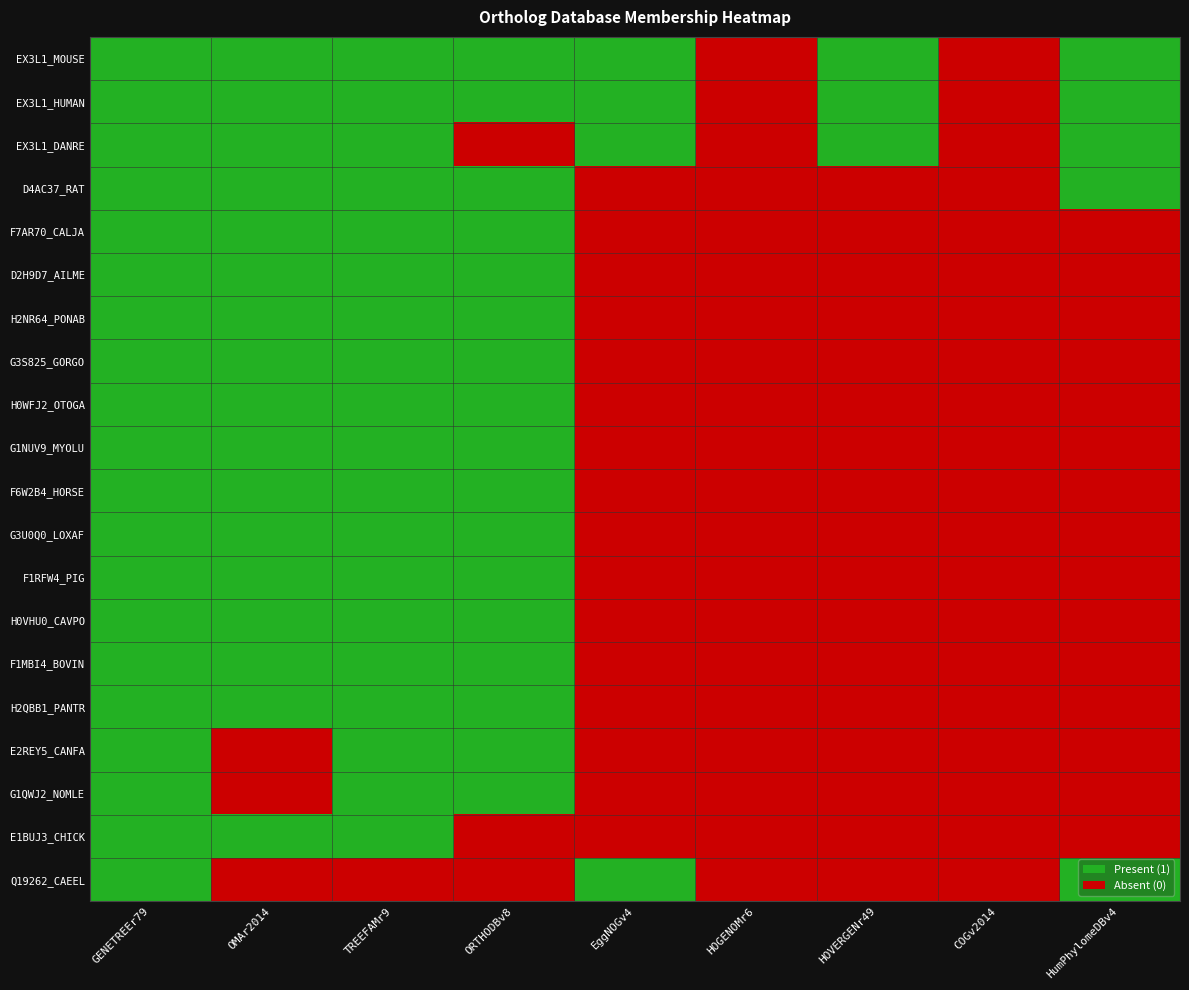

Reading left to right, extract all data points from this chart.

EX3L1_MOUSE: GENETREEr79=1	OMAr2014=1	TREEFAMr9=1	ORTHODBv8=1	EggNOGv4=1	HOGENOMr6=0	HOVERGENr49=1	COGv2014=0	HumPhylomeDBv4=1
EX3L1_HUMAN: GENETREEr79=1	OMAr2014=1	TREEFAMr9=1	ORTHODBv8=1	EggNOGv4=1	HOGENOMr6=0	HOVERGENr49=1	COGv2014=0	HumPhylomeDBv4=1
EX3L1_DANRE: GENETREEr79=1	OMAr2014=1	TREEFAMr9=1	ORTHODBv8=0	EggNOGv4=1	HOGENOMr6=0	HOVERGENr49=1	COGv2014=0	HumPhylomeDBv4=1
D4AC37_RAT: GENETREEr79=1	OMAr2014=1	TREEFAMr9=1	ORTHODBv8=1	EggNOGv4=0	HOGENOMr6=0	HOVERGENr49=0	COGv2014=0	HumPhylomeDBv4=1
F7AR70_CALJA: GENETREEr79=1	OMAr2014=1	TREEFAMr9=1	ORTHODBv8=1	EggNOGv4=0	HOGENOMr6=0	HOVERGENr49=0	COGv2014=0	HumPhylomeDBv4=0
D2H9D7_AILME: GENETREEr79=1	OMAr2014=1	TREEFAMr9=1	ORTHODBv8=1	EggNOGv4=0	HOGENOMr6=0	HOVERGENr49=0	COGv2014=0	HumPhylomeDBv4=0
H2NR64_PONAB: GENETREEr79=1	OMAr2014=1	TREEFAMr9=1	ORTHODBv8=1	EggNOGv4=0	HOGENOMr6=0	HOVERGENr49=0	COGv2014=0	HumPhylomeDBv4=0
G3S825_GORGO: GENETREEr79=1	OMAr2014=1	TREEFAMr9=1	ORTHODBv8=1	EggNOGv4=0	HOGENOMr6=0	HOVERGENr49=0	COGv2014=0	HumPhylomeDBv4=0
H0WFJ2_OTOGA: GENETREEr79=1	OMAr2014=1	TREEFAMr9=1	ORTHODBv8=1	EggNOGv4=0	HOGENOMr6=0	HOVERGENr49=0	COGv2014=0	HumPhylomeDBv4=0
G1NUV9_MYOLU: GENETREEr79=1	OMAr2014=1	TREEFAMr9=1	ORTHODBv8=1	EggNOGv4=0	HOGENOMr6=0	HOVERGENr49=0	COGv2014=0	HumPhylomeDBv4=0
F6W2B4_HORSE: GENETREEr79=1	OMAr2014=1	TREEFAMr9=1	ORTHODBv8=1	EggNOGv4=0	HOGENOMr6=0	HOVERGENr49=0	COGv2014=0	HumPhylomeDBv4=0
G3U0Q0_LOXAF: GENETREEr79=1	OMAr2014=1	TREEFAMr9=1	ORTHODBv8=1	EggNOGv4=0	HOGENOMr6=0	HOVERGENr49=0	COGv2014=0	HumPhylomeDBv4=0
F1RFW4_PIG: GENETREEr79=1	OMAr2014=1	TREEFAMr9=1	ORTHODBv8=1	EggNOGv4=0	HOGENOMr6=0	HOVERGENr49=0	COGv2014=0	HumPhylomeDBv4=0
H0VHU0_CAVPO: GENETREEr79=1	OMAr2014=1	TREEFAMr9=1	ORTHODBv8=1	EggNOGv4=0	HOGENOMr6=0	HOVERGENr49=0	COGv2014=0	HumPhylomeDBv4=0
F1MBI4_BOVIN: GENETREEr79=1	OMAr2014=1	TREEFAMr9=1	ORTHODBv8=1	EggNOGv4=0	HOGENOMr6=0	HOVERGENr49=0	COGv2014=0	HumPhylomeDBv4=0
H2QBB1_PANTR: GENETREEr79=1	OMAr2014=1	TREEFAMr9=1	ORTHODBv8=1	EggNOGv4=0	HOGENOMr6=0	HOVERGENr49=0	COGv2014=0	HumPhylomeDBv4=0
E2REY5_CANFA: GENETREEr79=1	OMAr2014=0	TREEFAMr9=1	ORTHODBv8=1	EggNOGv4=0	HOGENOMr6=0	HOVERGENr49=0	COGv2014=0	HumPhylomeDBv4=0
G1QWJ2_NOMLE: GENETREEr79=1	OMAr2014=0	TREEFAMr9=1	ORTHODBv8=1	EggNOGv4=0	HOGENOMr6=0	HOVERGENr49=0	COGv2014=0	HumPhylomeDBv4=0
E1BUJ3_CHICK: GENETREEr79=1	OMAr2014=1	TREEFAMr9=1	ORTHODBv8=0	EggNOGv4=0	HOGENOMr6=0	HOVERGENr49=0	COGv2014=0	HumPhylomeDBv4=0
Q19262_CAEEL: GENETREEr79=1	OMAr2014=0	TREEFAMr9=0	ORTHODBv8=0	EggNOGv4=1	HOGENOMr6=0	HOVERGENr49=0	COGv2014=0	HumPhylomeDBv4=1